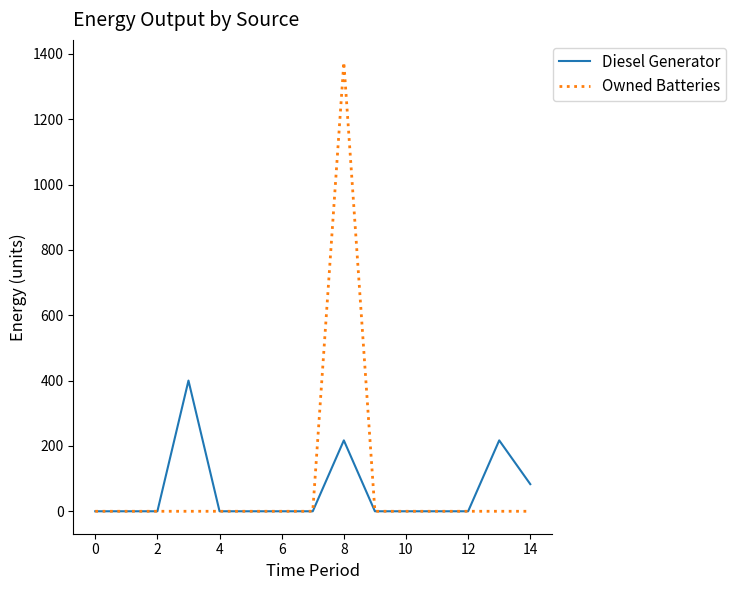

Which series has the largest range (max minus min)?

Owned Batteries